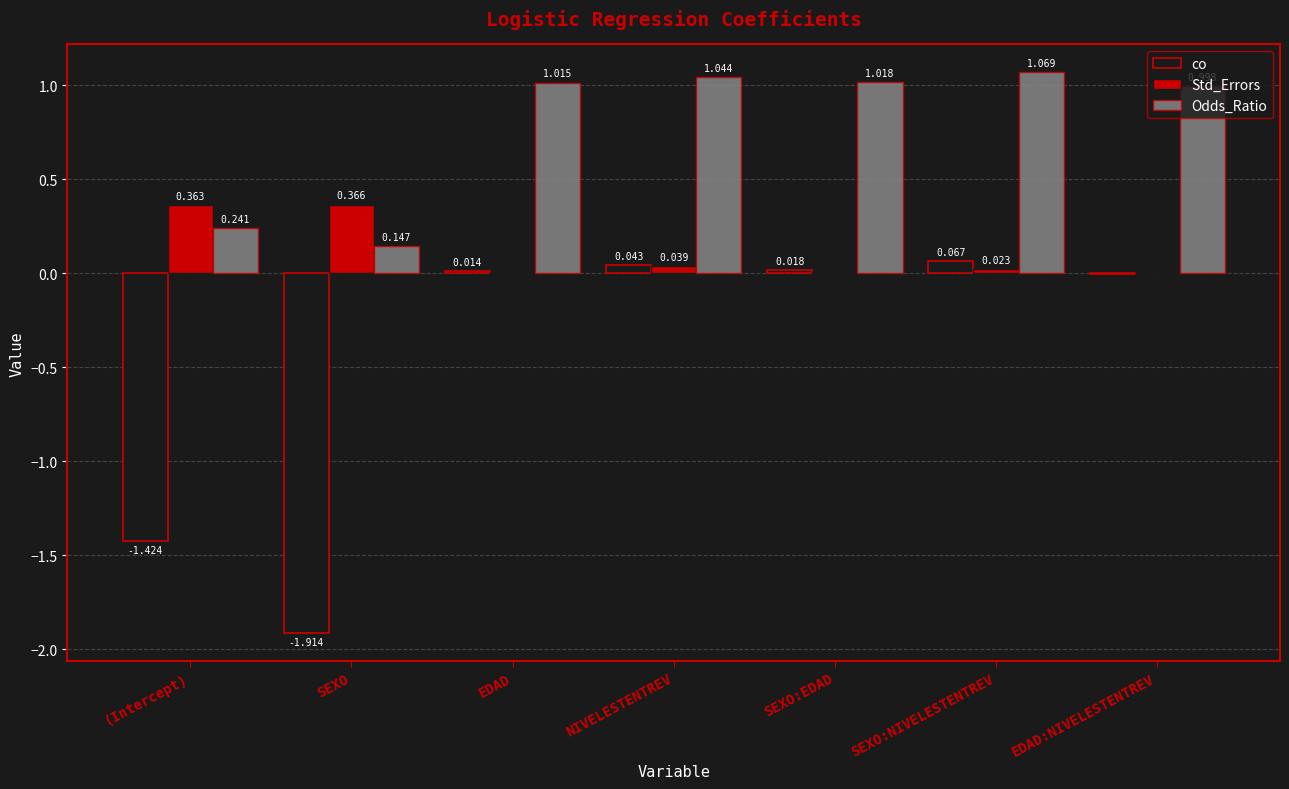

How many categories are shown in the chart?

7